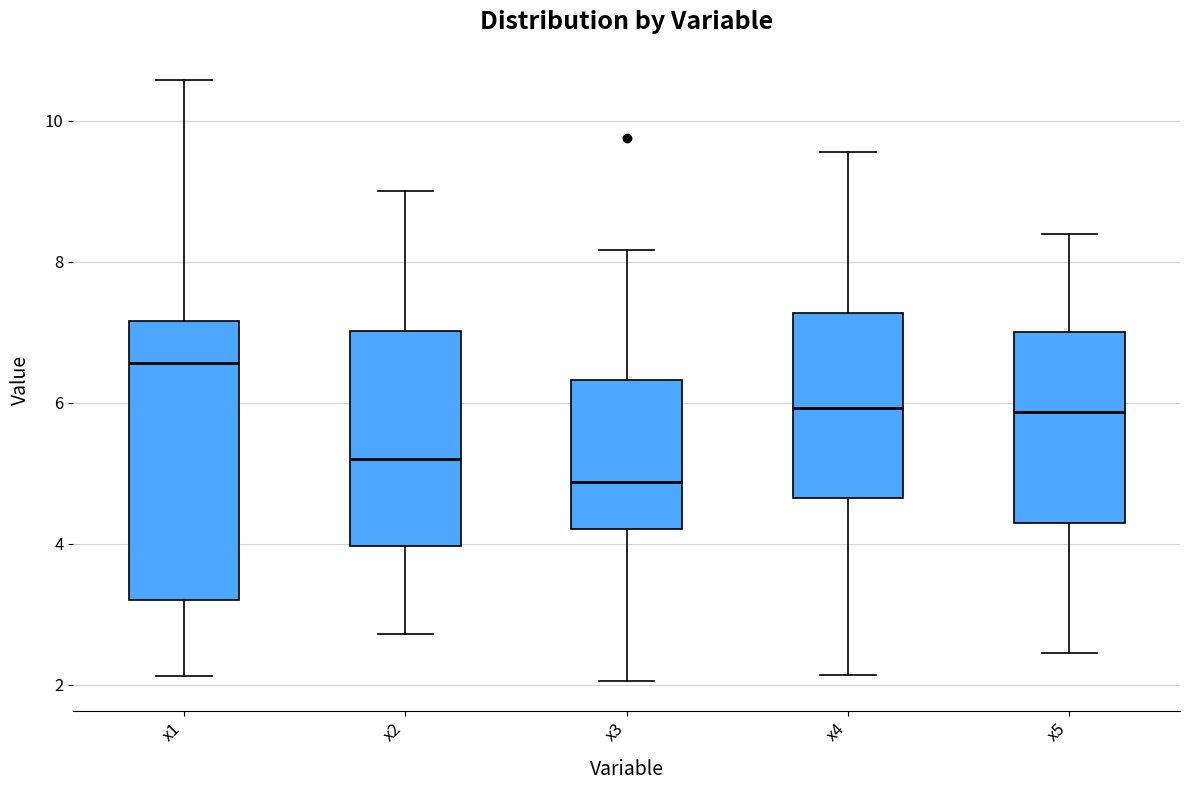

Which box's median line is the highest?

x1